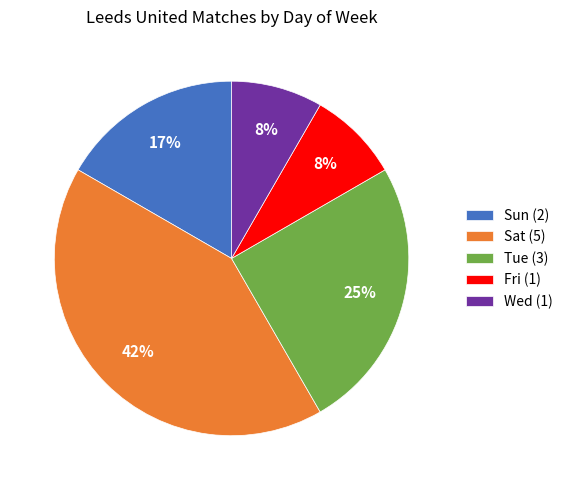

The Tue (3) slice represents 17% of the pie. True or false?

False